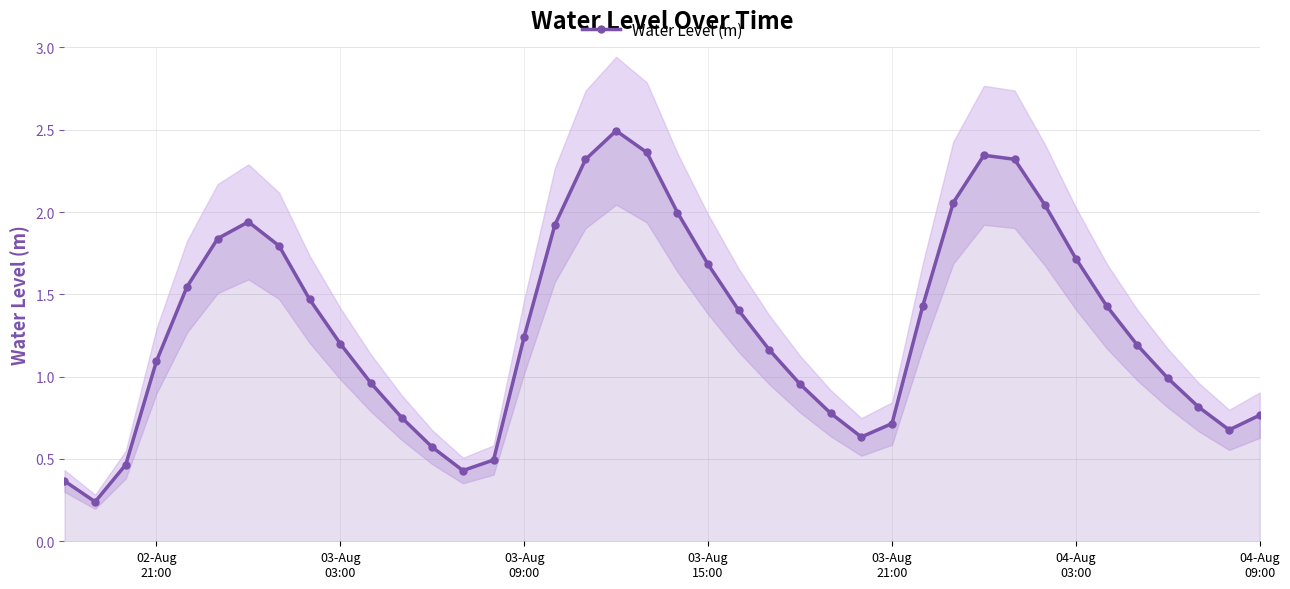

In Water Level (m), how many points are higher than both neighbors (excluding endpoints)?

3